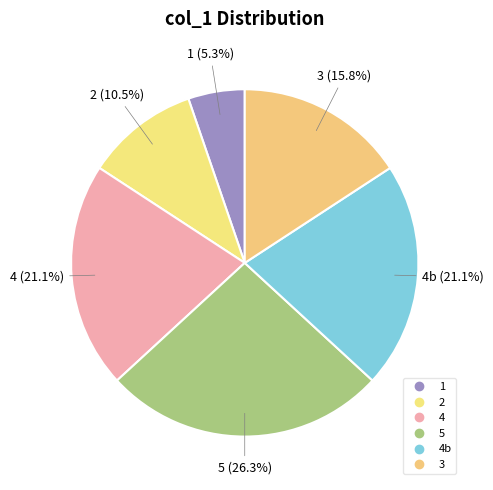

How many slices are in this pie chart?

6